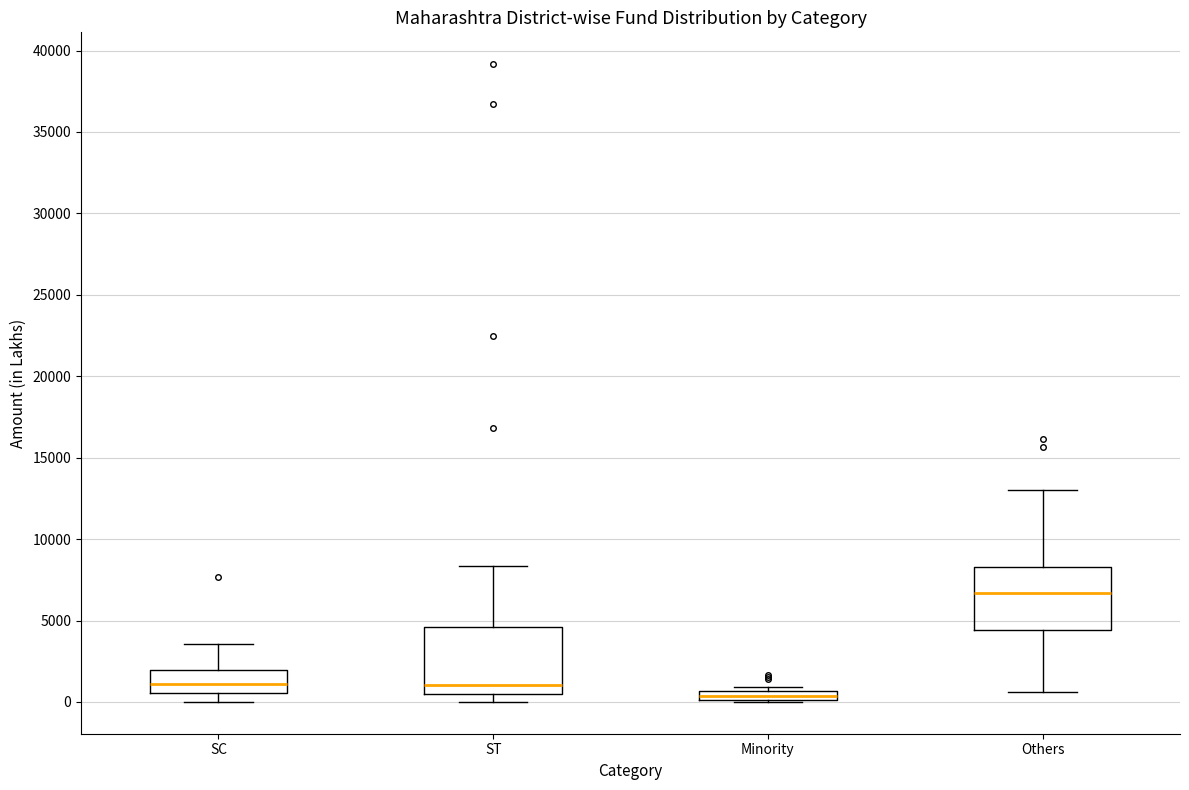

Which box has the highest median line?

Others